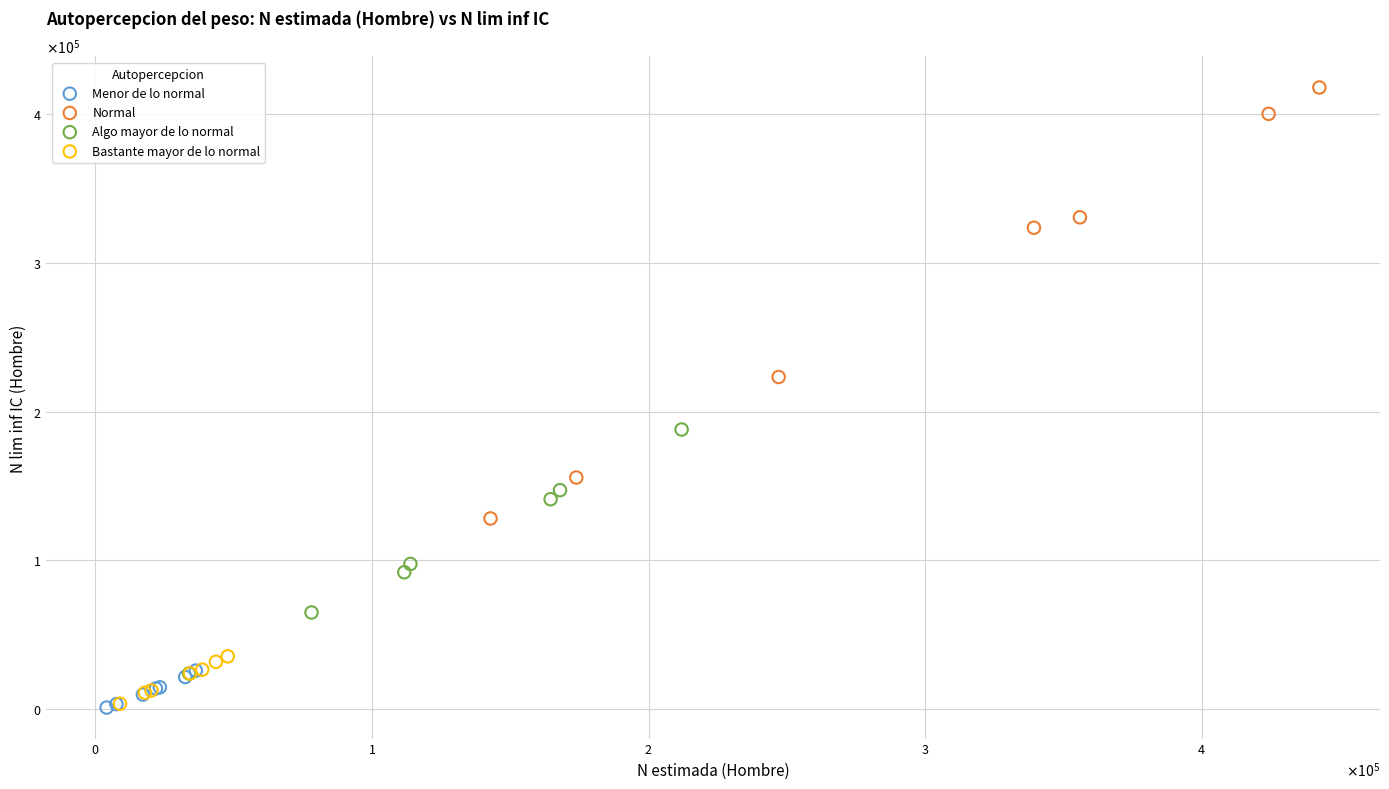

Which series has the widest spread of Y values?

Normal